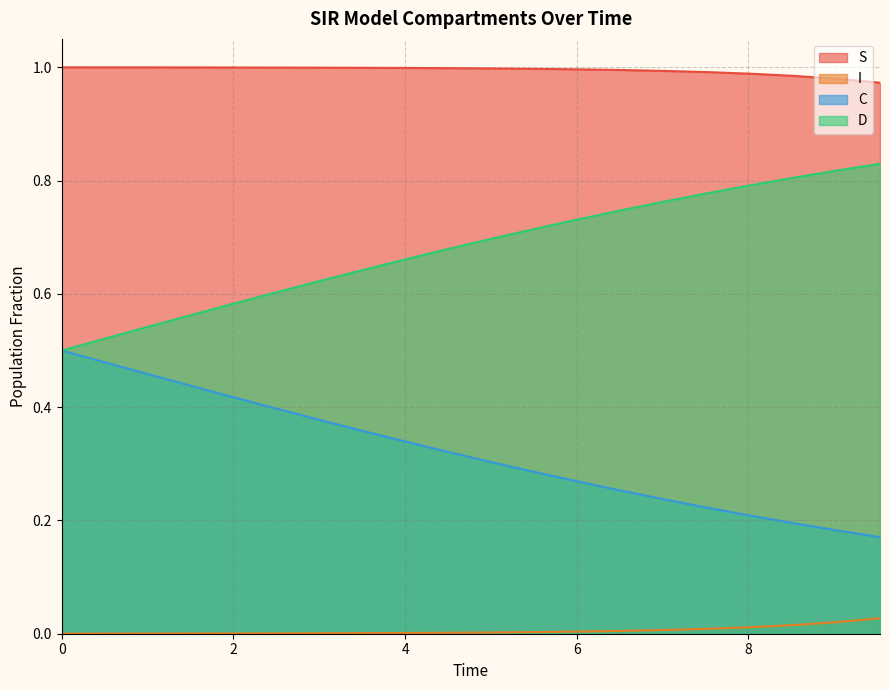

Reading left to right, transcribe all the data shown in this chart.

S: 0.0=1.0	0.5016722408026756=1.0	1.0033444816053512=1.0	1.5050167224080266=1.0	2.0066889632107023=1.0	2.508361204013378=1.0	3.0100334448160533=1.0	3.511705685618729=1.0	4.013377926421405=1.0	4.51505016722408=1.0	5.016722408026756=1.0	5.518394648829432=1.0	6.020066889632107=1.0	6.521739130434782=1.0	7.023411371237458=1.0	7.525083612040134=1.0	8.02675585284281=1.0	8.528428093645484=1.0	9.03010033444816=1.0	9.531772575250836=1.0
I: 0.0=0.0	0.5016722408026756=0.0	1.0033444816053512=0.0	1.5050167224080266=0.0	2.0066889632107023=0.0	2.508361204013378=0.0	3.0100334448160533=0.0	3.511705685618729=0.0	4.013377926421405=0.0	4.51505016722408=0.0	5.016722408026756=0.0	5.518394648829432=0.0	6.020066889632107=0.0	6.521739130434782=0.0	7.023411371237458=0.0	7.525083612040134=0.0	8.02675585284281=0.0	8.528428093645484=0.0	9.03010033444816=0.0	9.531772575250836=0.0
C: 0.0=0.5	0.5016722408026756=0.5	1.0033444816053512=0.5	1.5050167224080266=0.4	2.0066889632107023=0.4	2.508361204013378=0.4	3.0100334448160533=0.4	3.511705685618729=0.4	4.013377926421405=0.3	4.51505016722408=0.3	5.016722408026756=0.3	5.518394648829432=0.3	6.020066889632107=0.3	6.521739130434782=0.3	7.023411371237458=0.2	7.525083612040134=0.2	8.02675585284281=0.2	8.528428093645484=0.2	9.03010033444816=0.2	9.531772575250836=0.2
D: 0.0=0.5	0.5016722408026756=0.5	1.0033444816053512=0.5	1.5050167224080266=0.6	2.0066889632107023=0.6	2.508361204013378=0.6	3.0100334448160533=0.6	3.511705685618729=0.6	4.013377926421405=0.7	4.51505016722408=0.7	5.016722408026756=0.7	5.518394648829432=0.7	6.020066889632107=0.7	6.521739130434782=0.7	7.023411371237458=0.8	7.525083612040134=0.8	8.02675585284281=0.8	8.528428093645484=0.8	9.03010033444816=0.8	9.531772575250836=0.8